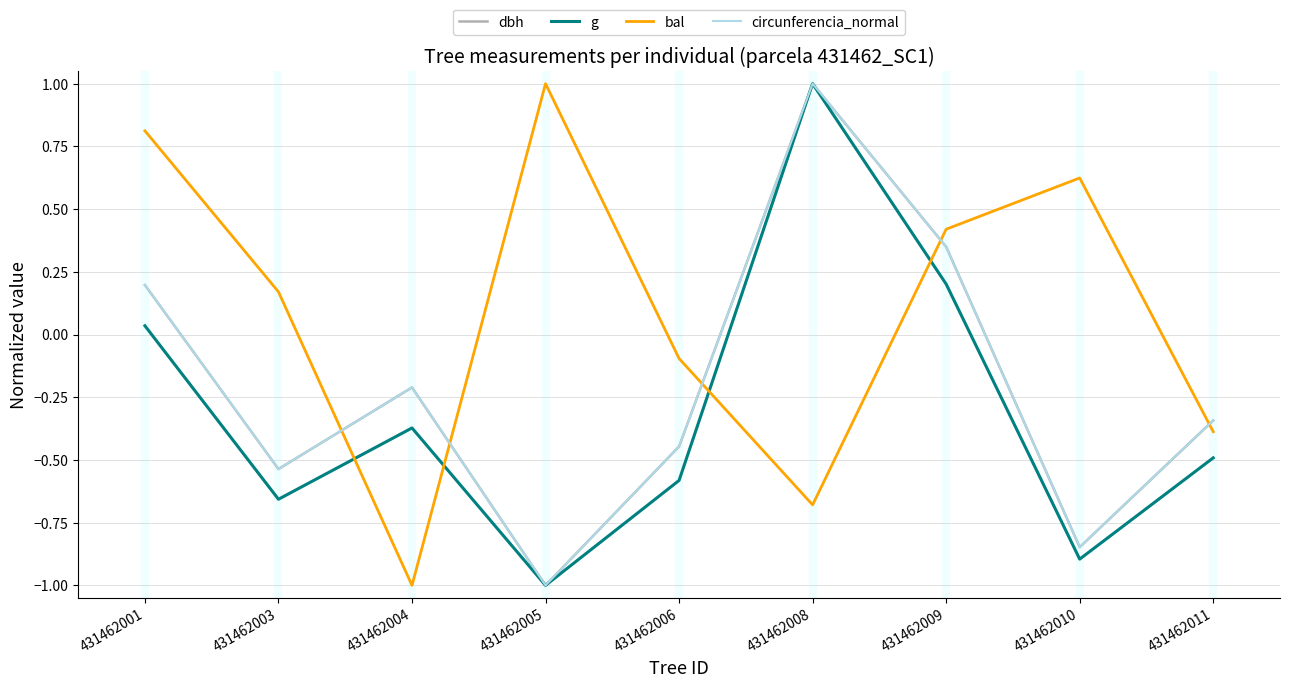

How many lines are shown in the chart?

4